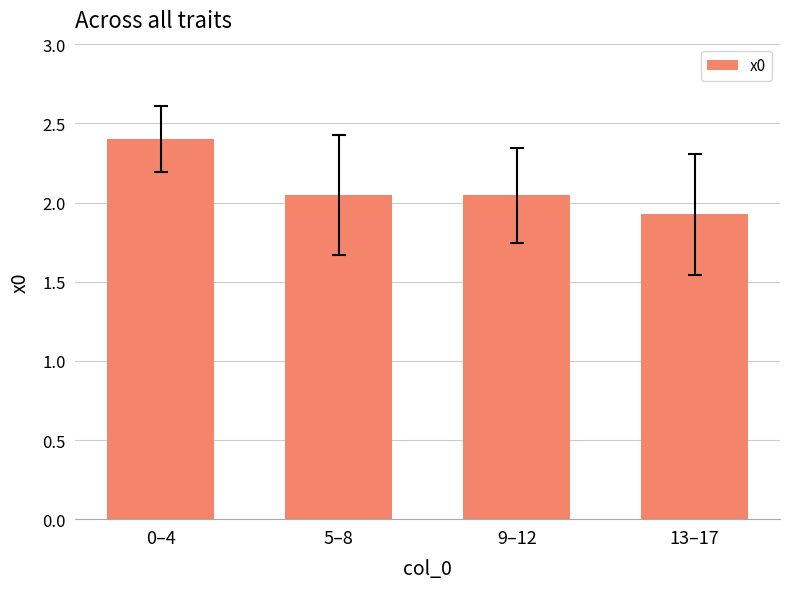

True or false: the data shows 2.4 at 0–4.

True